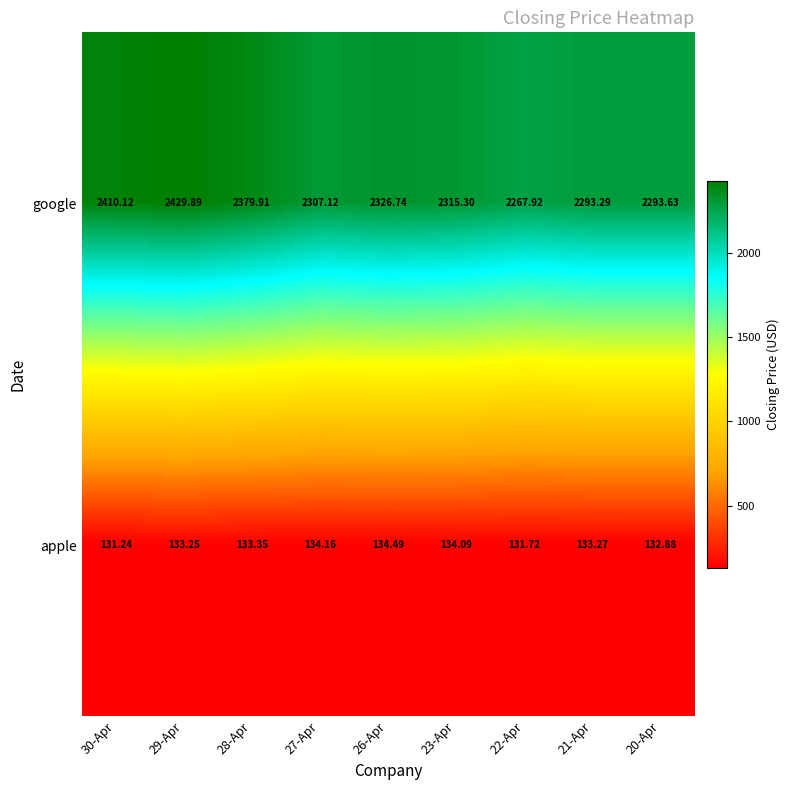

Between 28-Apr and 27-Apr, which series saw the biggest shift?

google